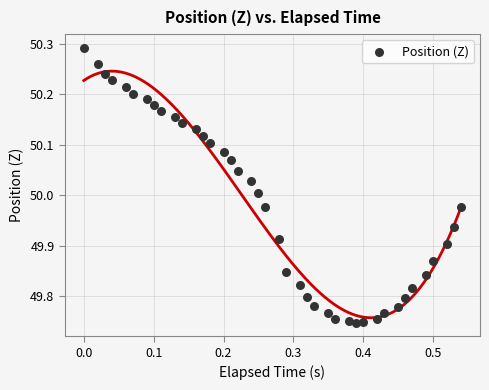

What is the range of Y values (max minus min)?

0.5